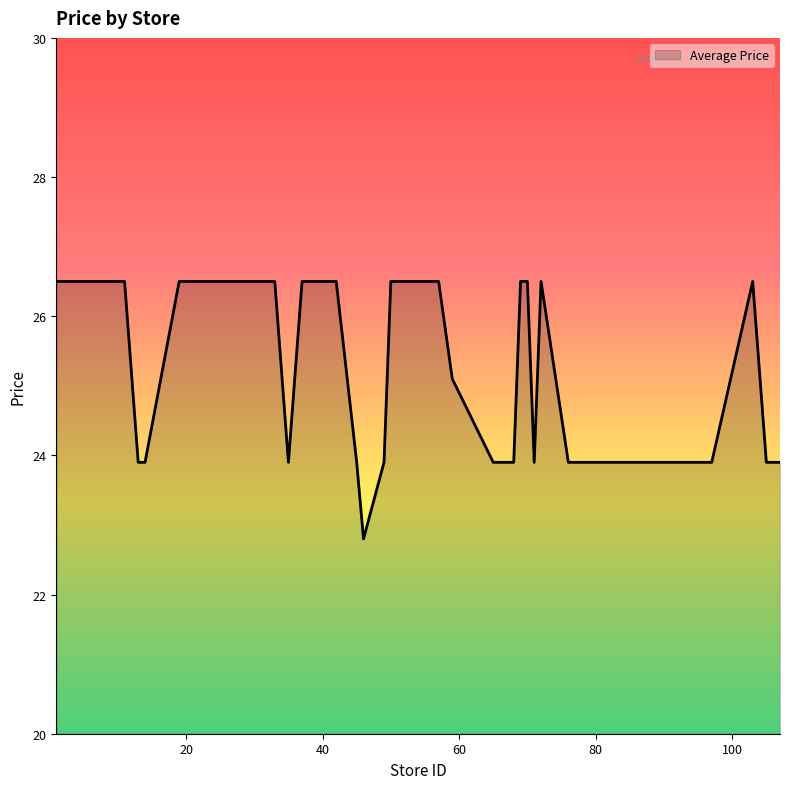

What is the minimum value shown in the chart?

22.8